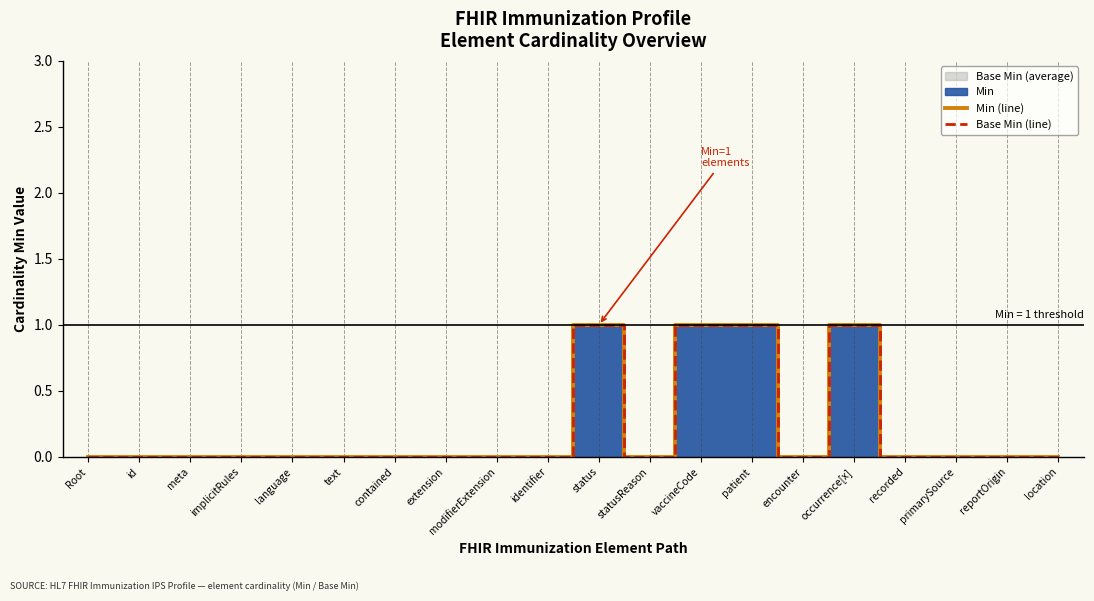

Reading right to left, list all the values displayed in this chart.

Min (line): location=0	reportOrigin=0	primarySource=0	recorded=0	occurrence[x]=1	encounter=0	patient=1	vaccineCode=1	statusReason=0	status=1	identifier=0	modifierExtension=0	extension=0	contained=0	text=0	language=0	implicitRules=0	meta=0	id=0	Root=0
Base Min (line): location=0	reportOrigin=0	primarySource=0	recorded=0	occurrence[x]=1	encounter=0	patient=1	vaccineCode=1	statusReason=0	status=1	identifier=0	modifierExtension=0	extension=0	contained=0	text=0	language=0	implicitRules=0	meta=0	id=0	Root=0